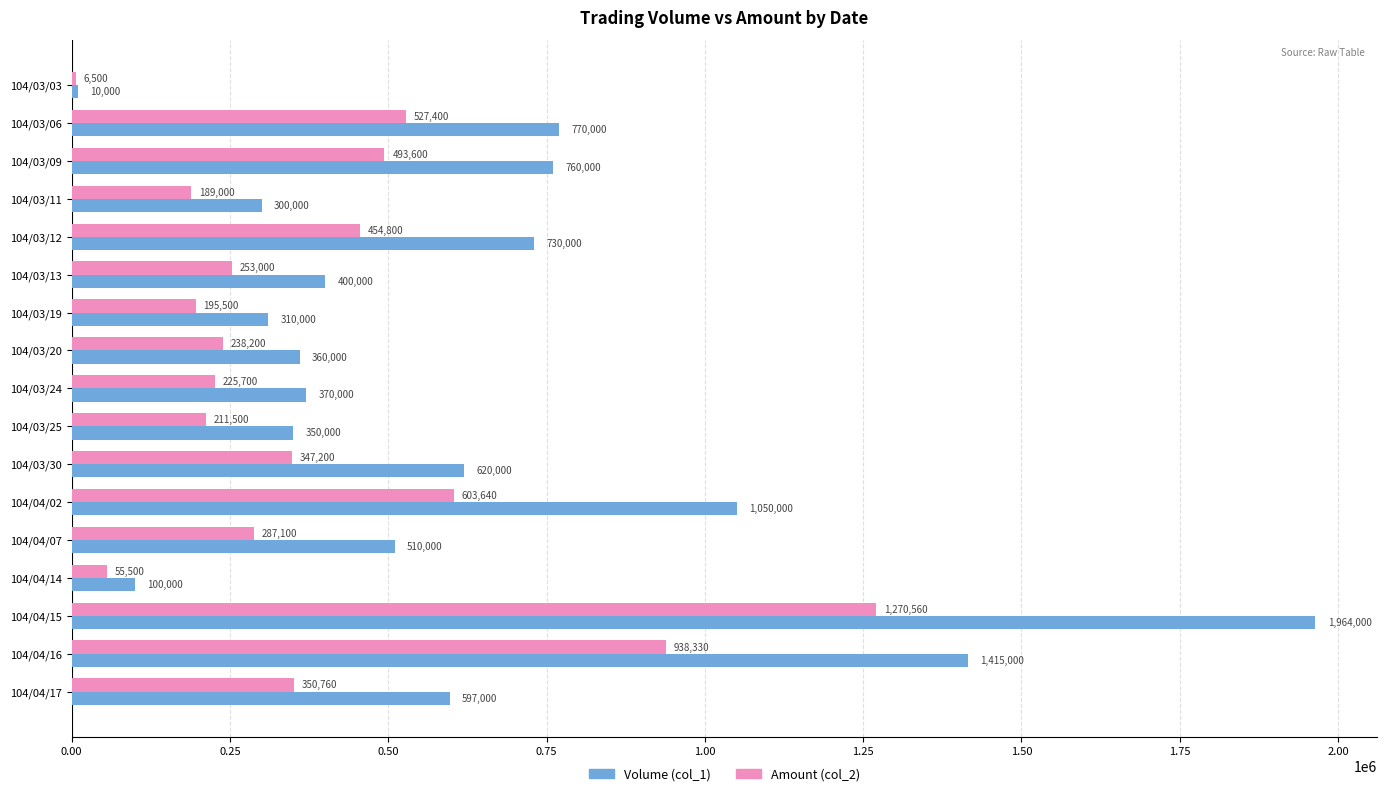

Rank the categories by Amount (col_2) value from highest to lowest.

104/04/15, 104/04/16, 104/04/02, 104/03/06, 104/03/09, 104/03/12, 104/04/17, 104/03/30, 104/04/07, 104/03/13, 104/03/20, 104/03/24, 104/03/25, 104/03/19, 104/03/11, 104/04/14, 104/03/03